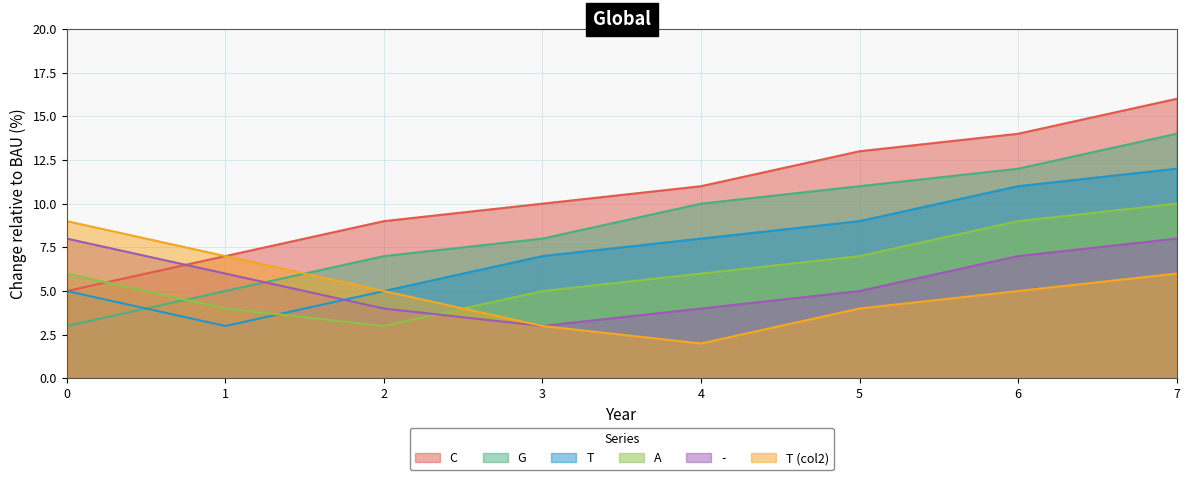

Which series has the widest spread of values?

C